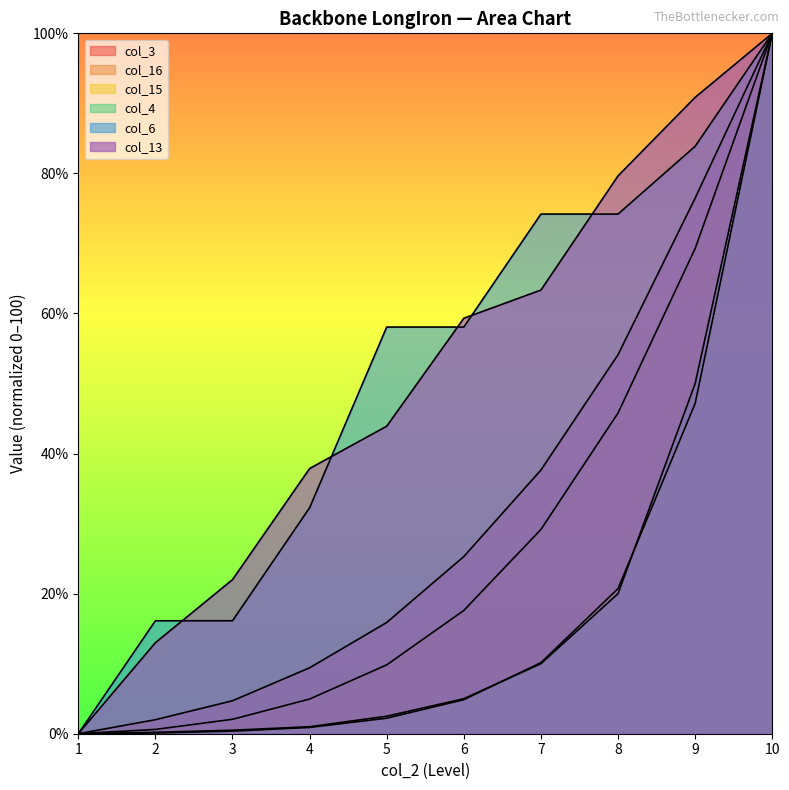

Rank the categories by col_6 value from lowest to highest.

1, 2, 3, 4, 5, 6, 7, 8, 9, 10